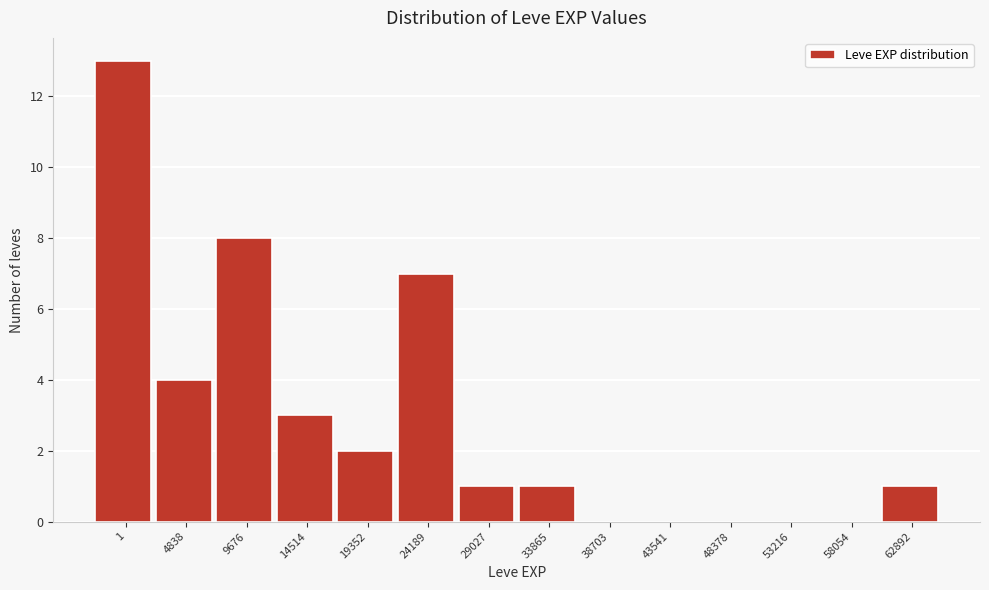

Reading right to left, extract all data points from this chart.

62892=1	58054=0	53216=0	48378=0	43541=0	38703=0	33865=1	29027=1	24189=7	19352=2	14514=3	9676=8	4838=4	1=13